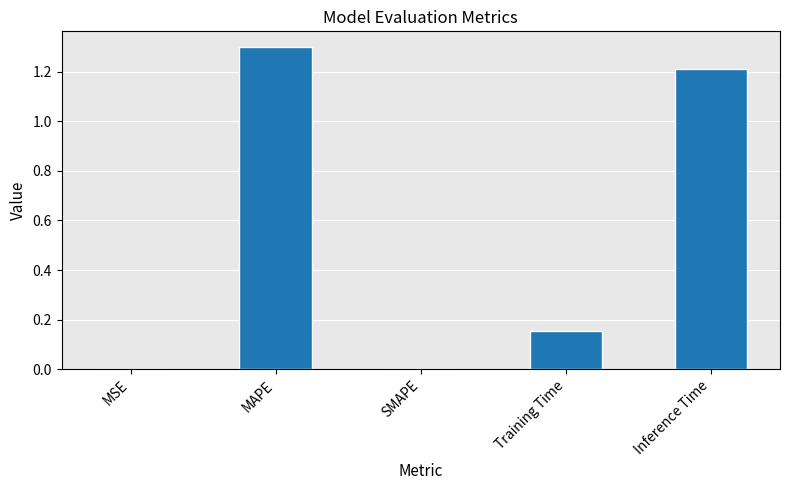

Is it true that the value at MAPE is 1.7?

False